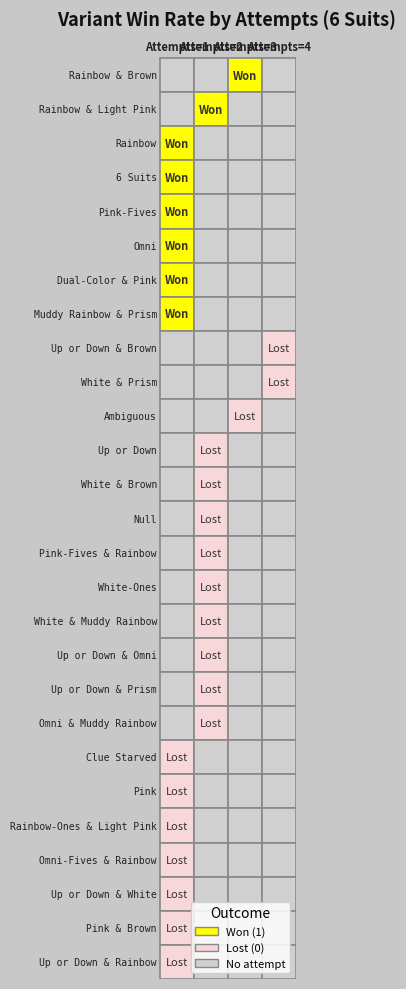

What is the sum of the Up or Down & Omni (6 Suits) values at attempts and won?

2